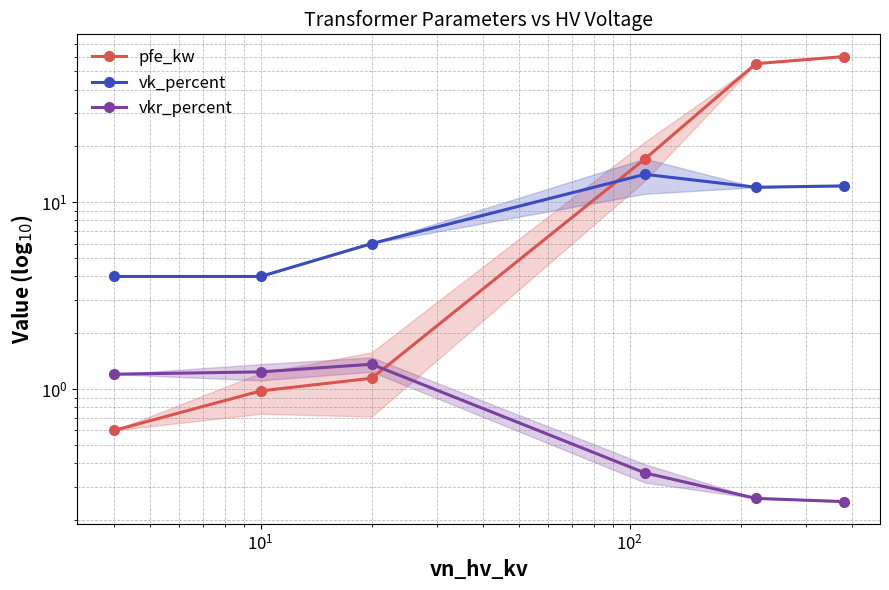

What is the highest value of the vk_percent series?

14.1